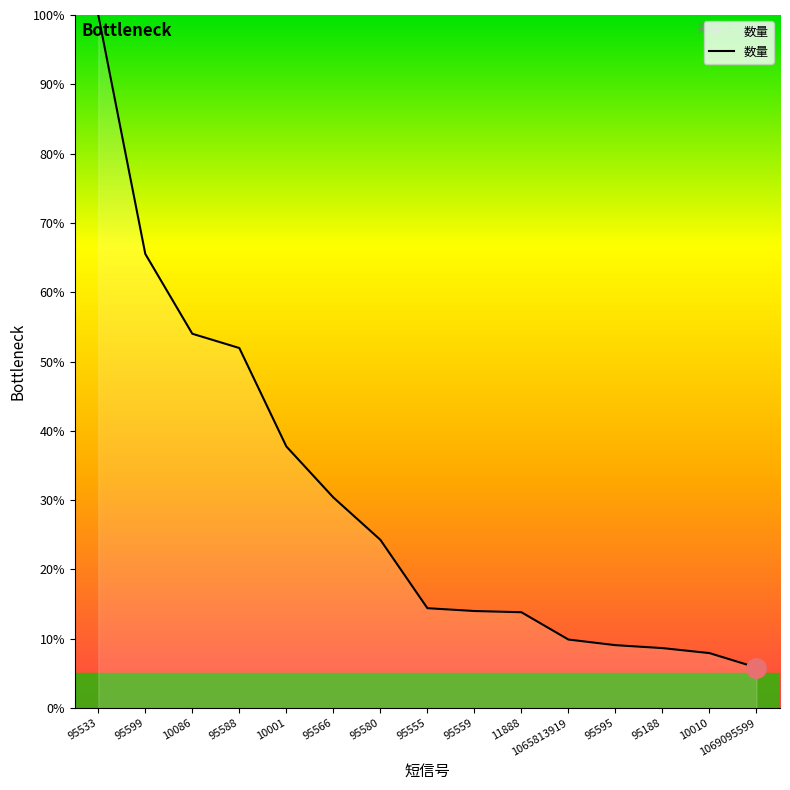

Does the chart have visible grid lines?

No